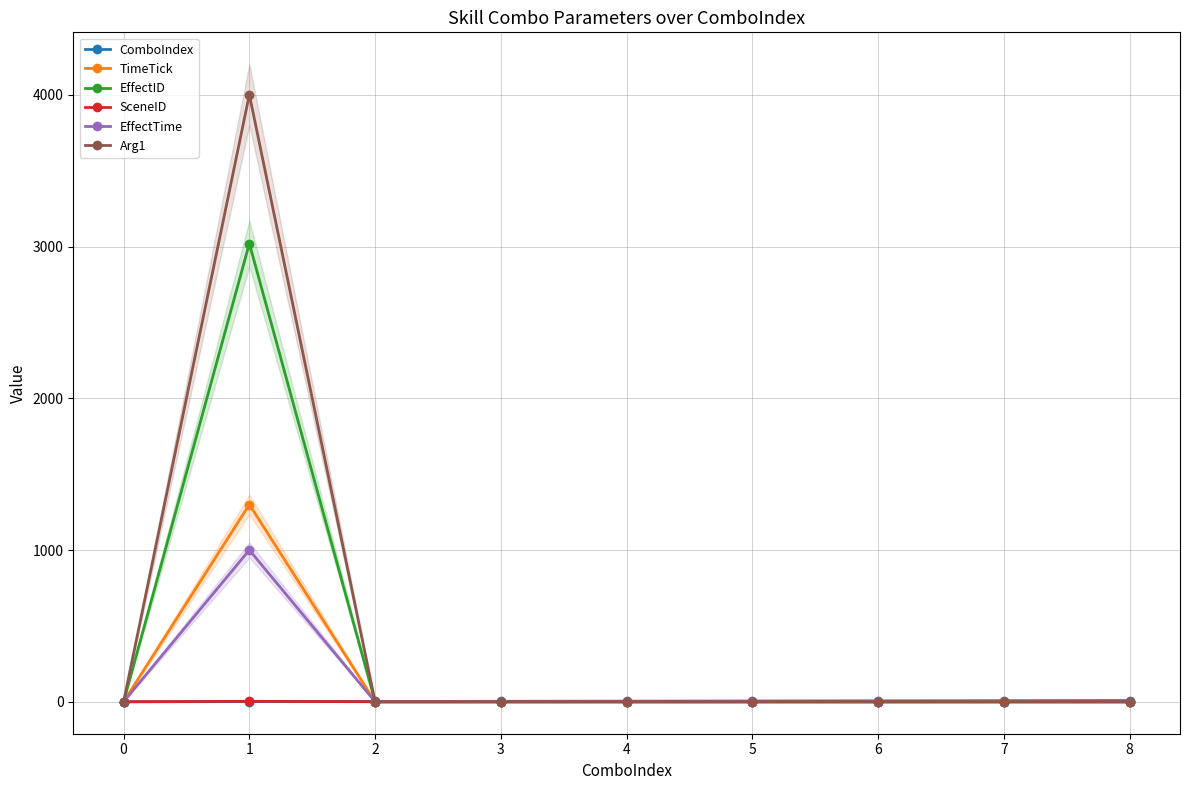

Between 0 and 1, which series saw the biggest shift?

Arg1